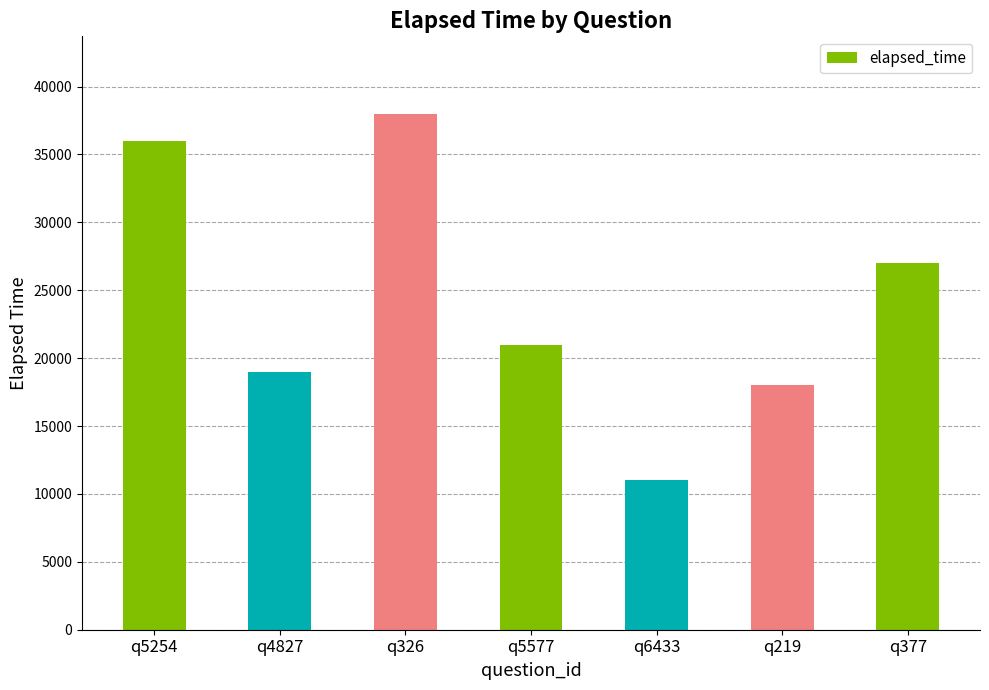

Are the bars grouped side by side (vs. stacked)?

No